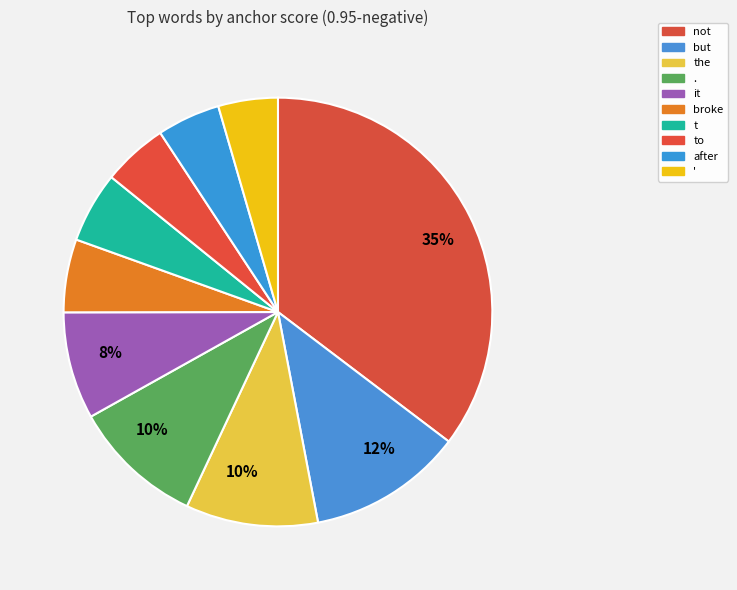

How many segments does this pie chart have?

10